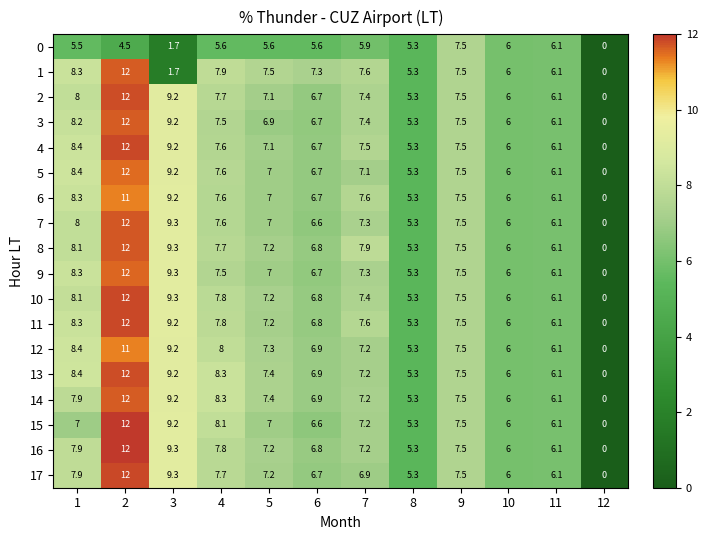

Rank the categories by 17 value from lowest to highest.

12, 8, 10, 11, 6, 7, 5, 9, 4, 1, 3, 2